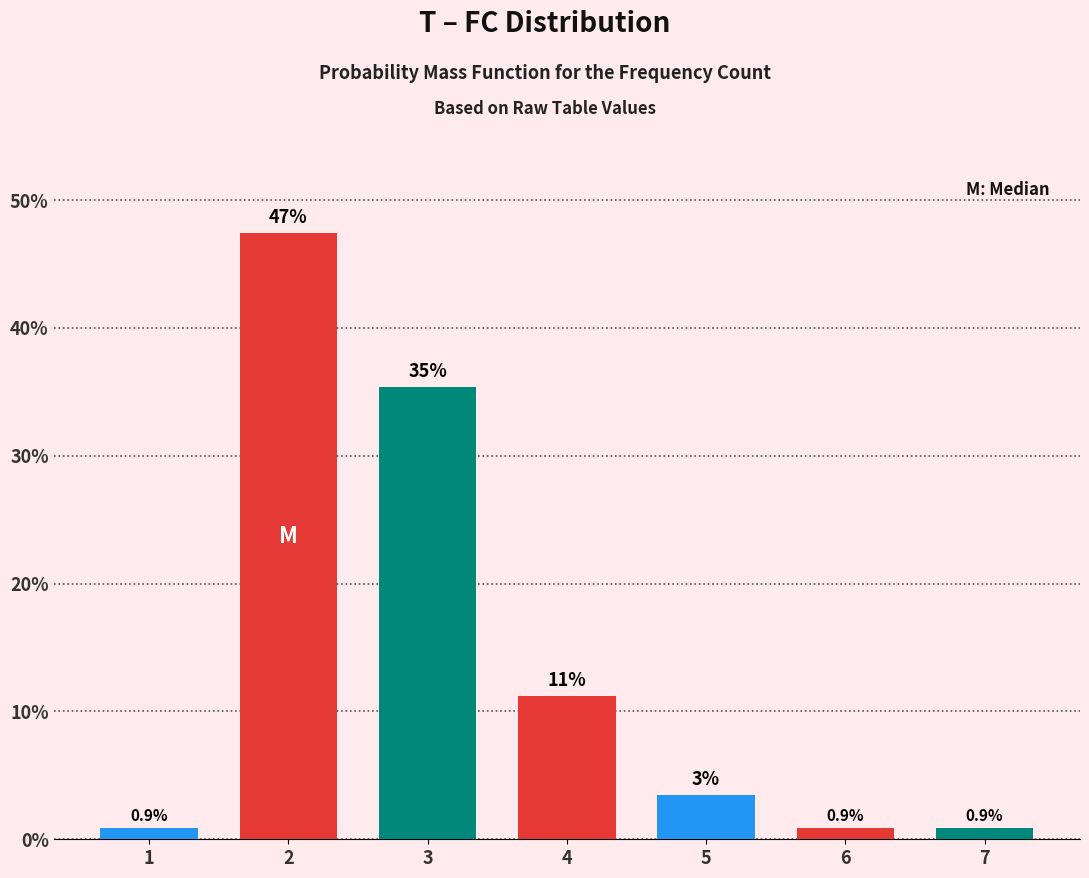

What is the sum of all values?

100.0